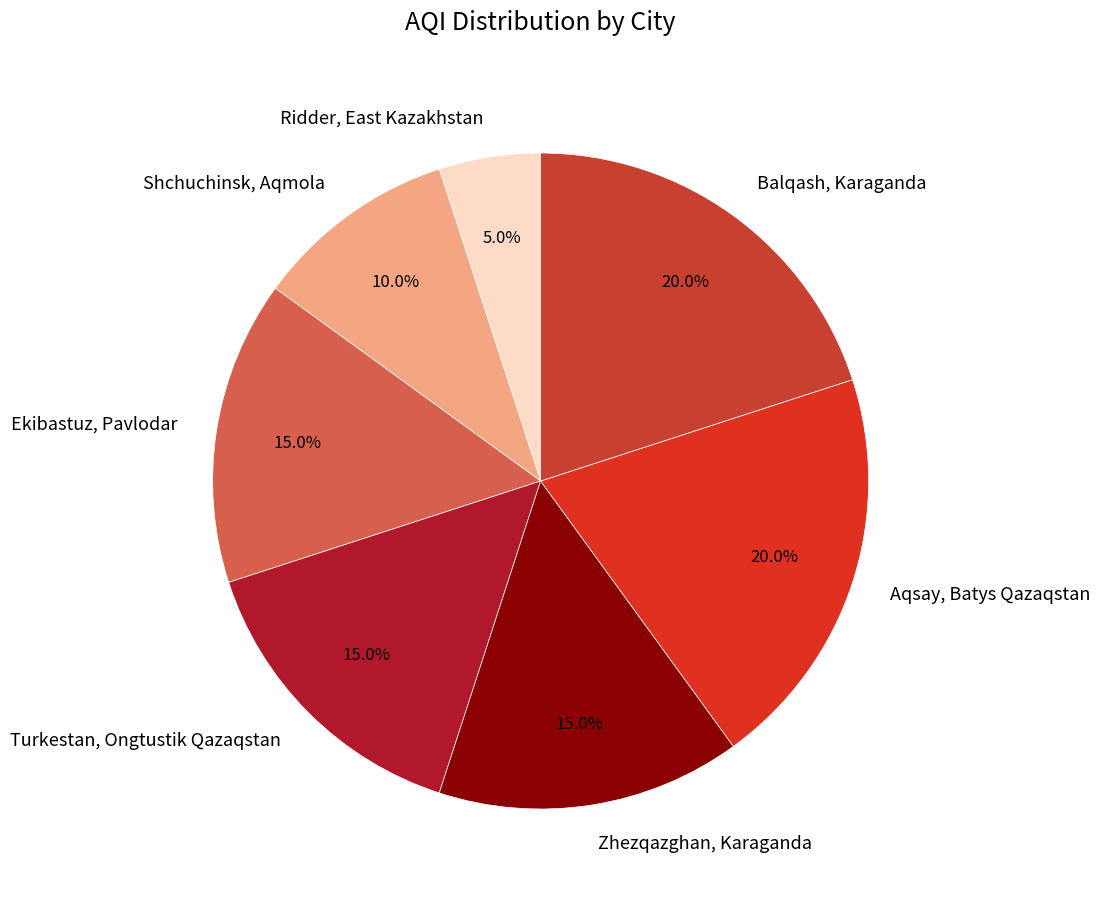

What is the ratio of the value at Ekibastuz, Pavlodar to the value at Zhezqazghan, Karaganda?

1.0